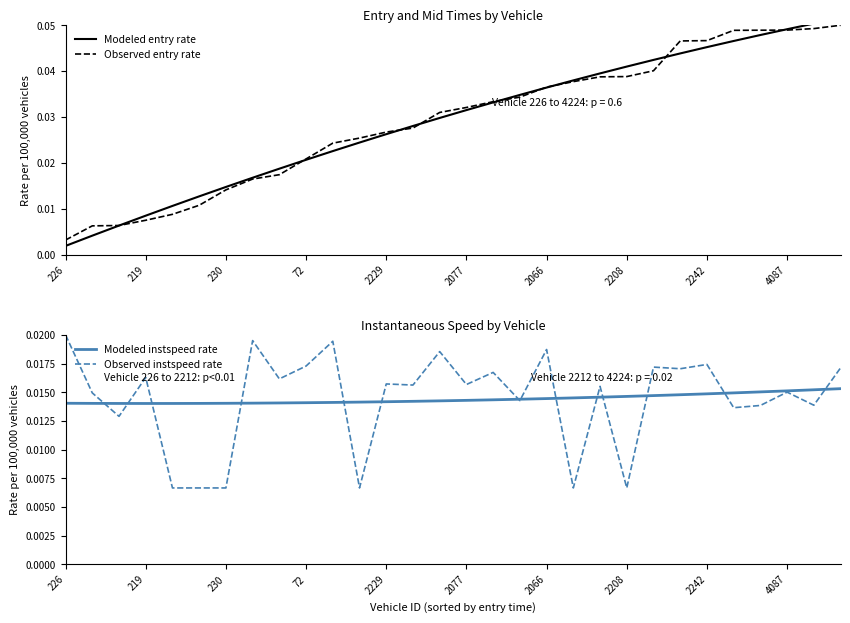

Which series has the largest total across all categories?

Observed entry rate